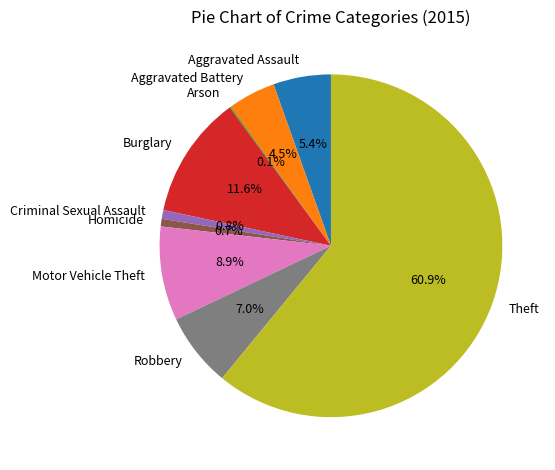

Does Robbery account for over 50% of the chart?

No